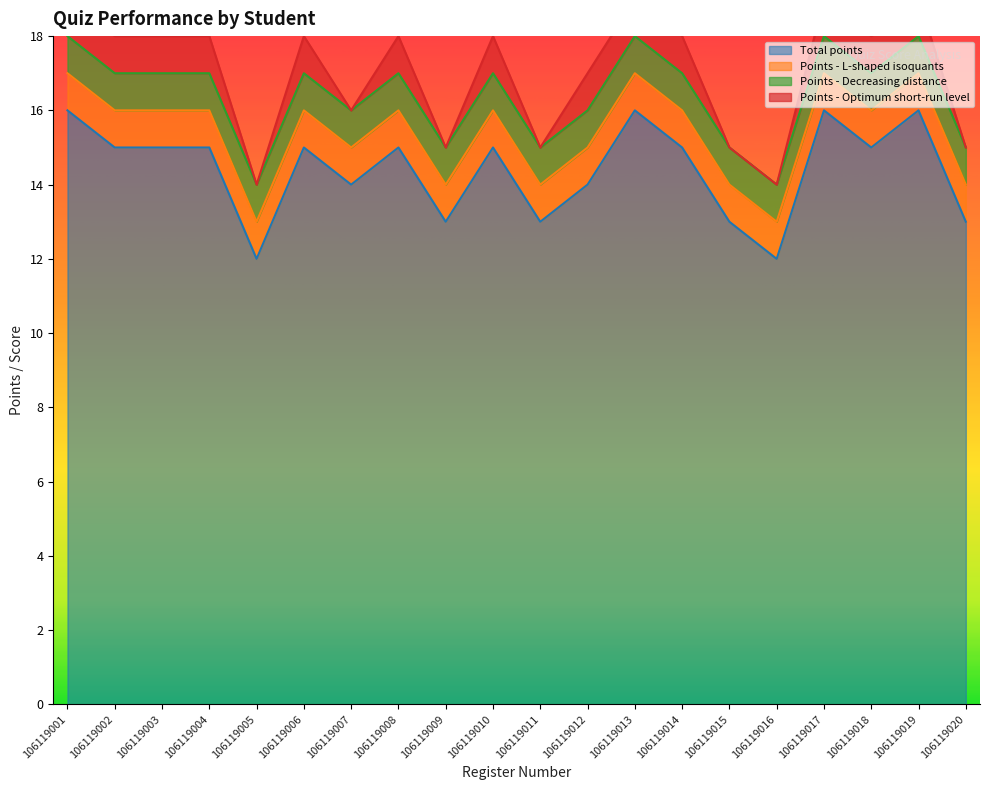

What are all the series names shown in the legend?

Total points, Points - L-shaped isoquants, Points - Decreasing distance, Points - Optimum short-run level